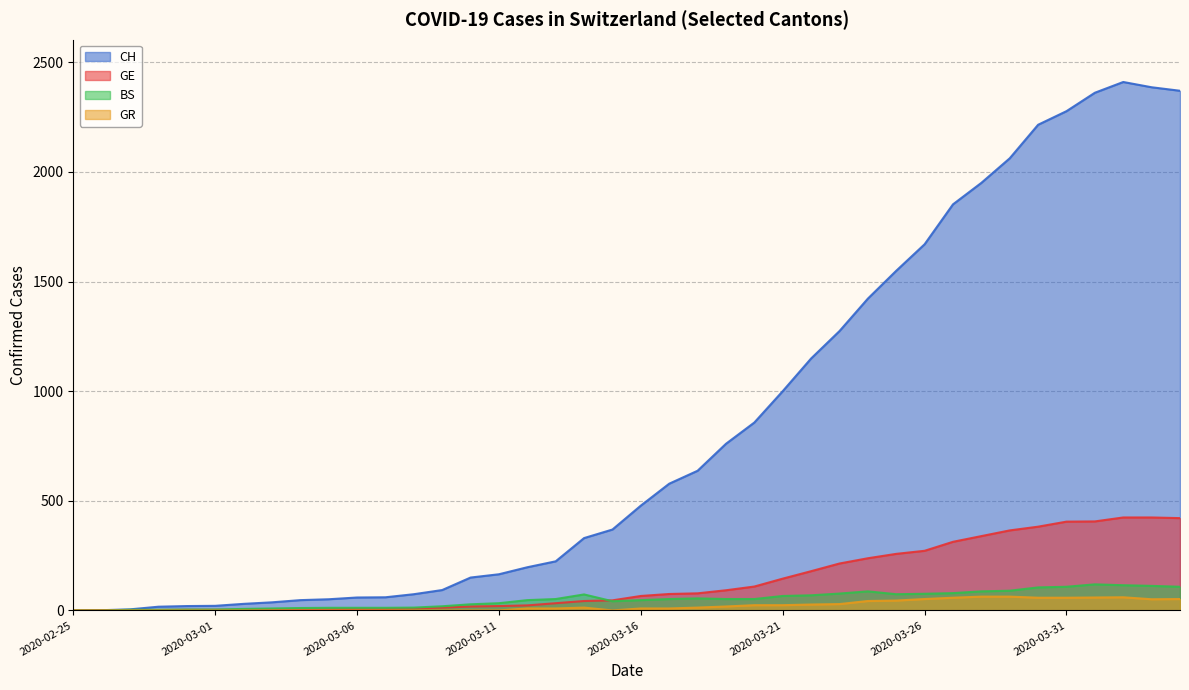

At which category does GR reach its first local valley?

2020-03-15